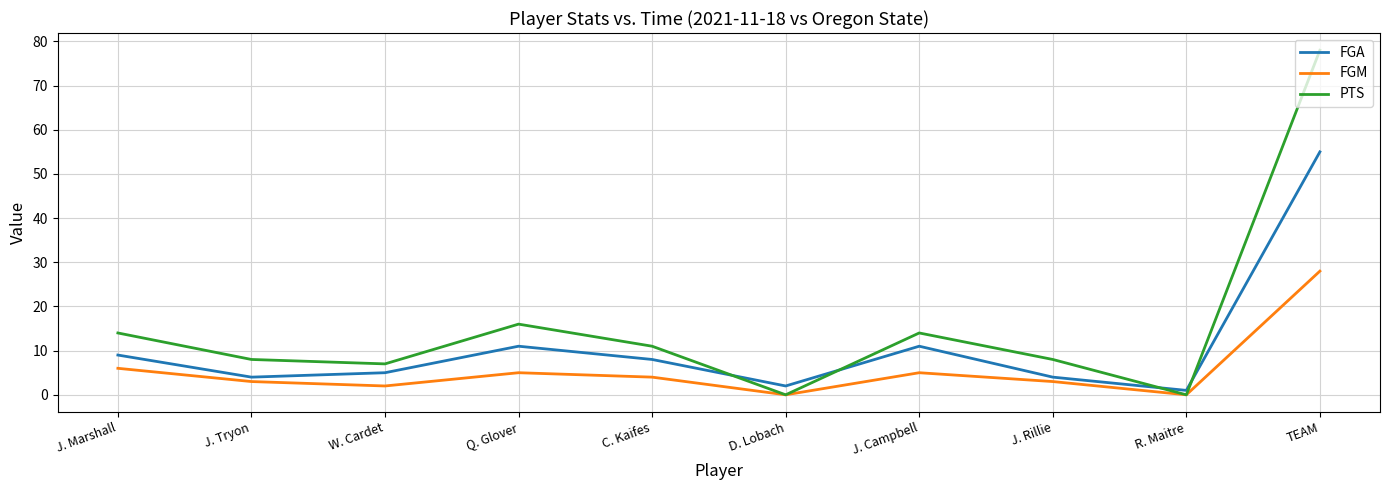

What value does the PTS series have at Q. Glover, to the nearest 10?

20